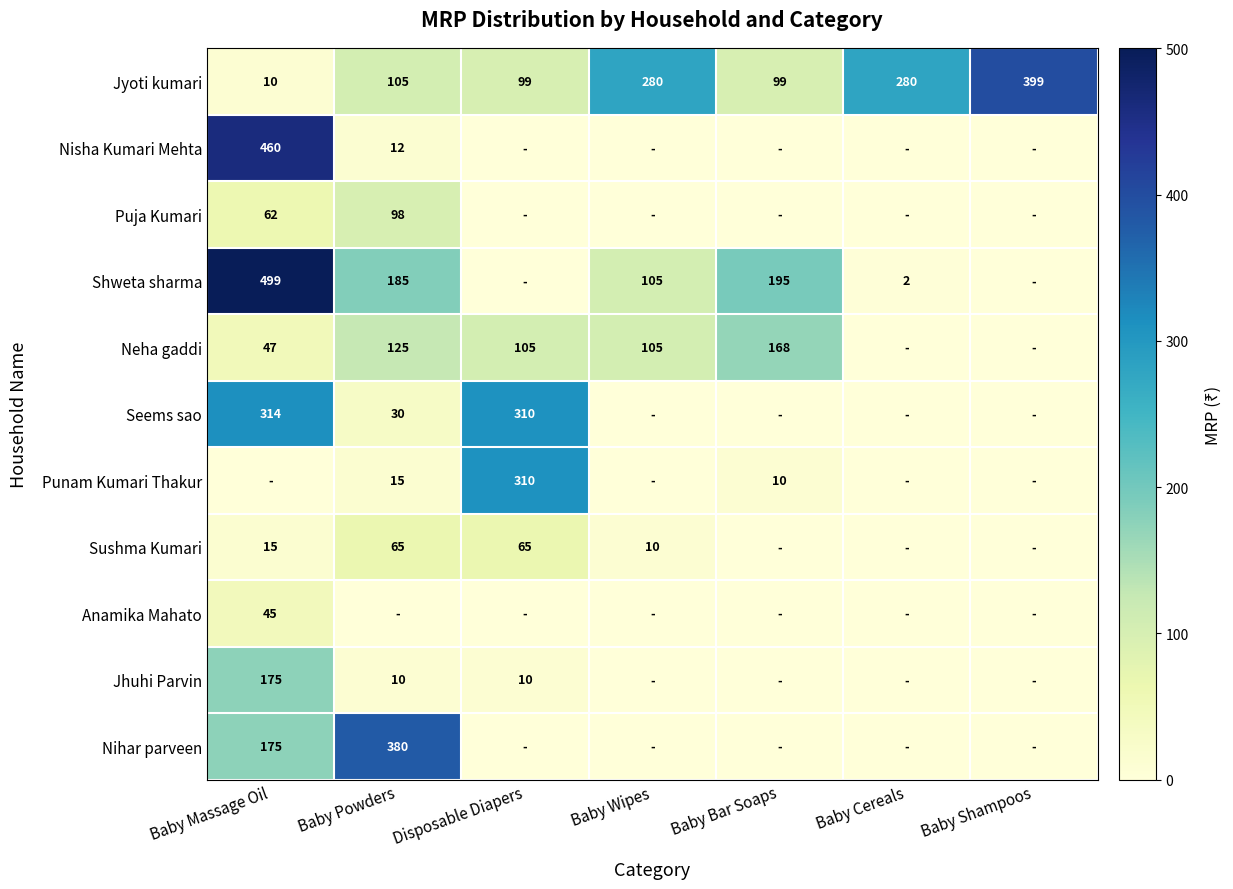

The value of Sushma Kumari at Baby Wipes is 5. True or false?

False